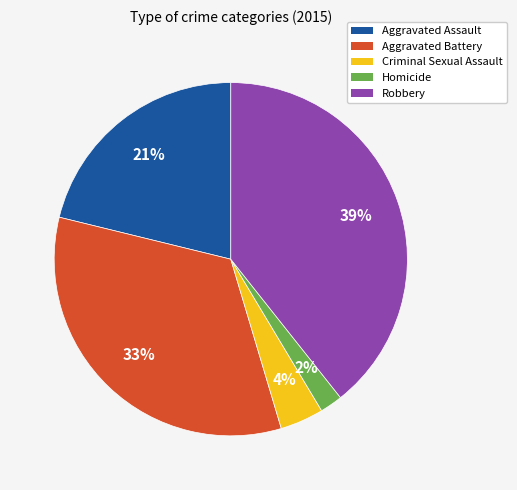

Is it true that Aggravated Assault is 21% of the pie?

True